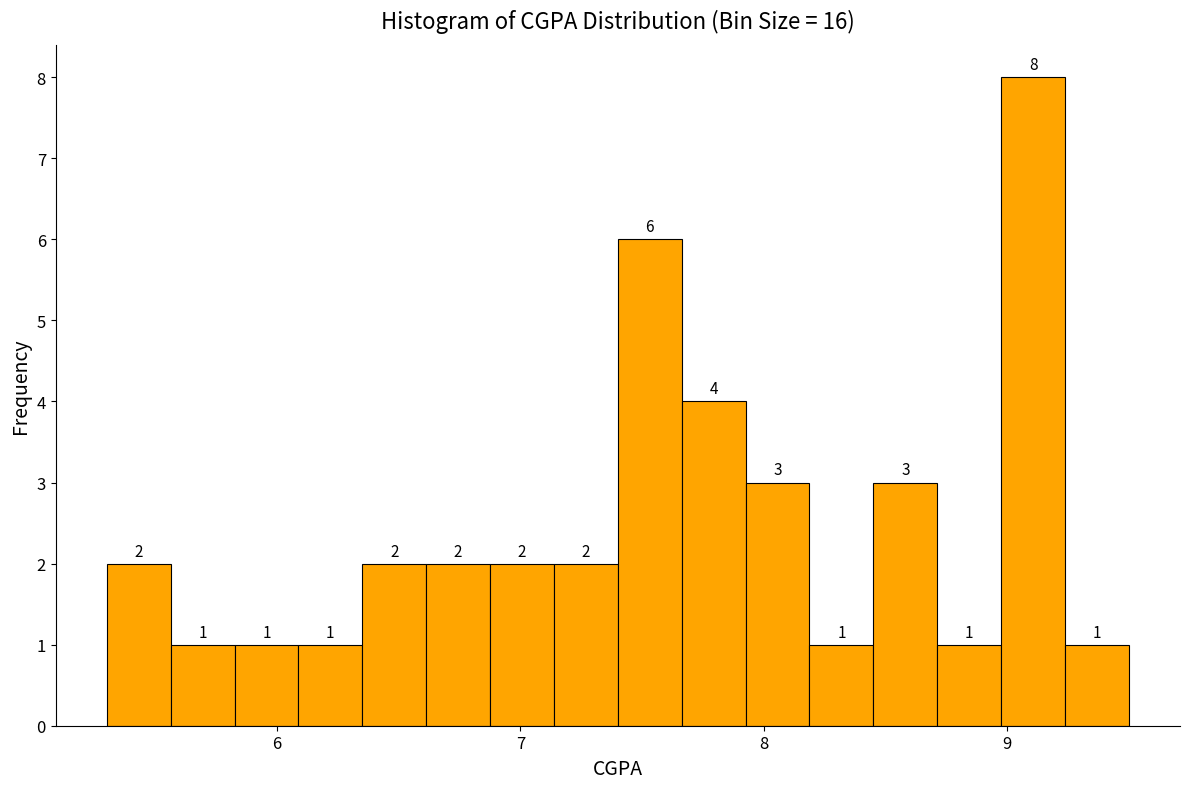

Around what value on the x-axis is the tallest bar? Give the approximate position of its centre, as read against the axis.

9.1